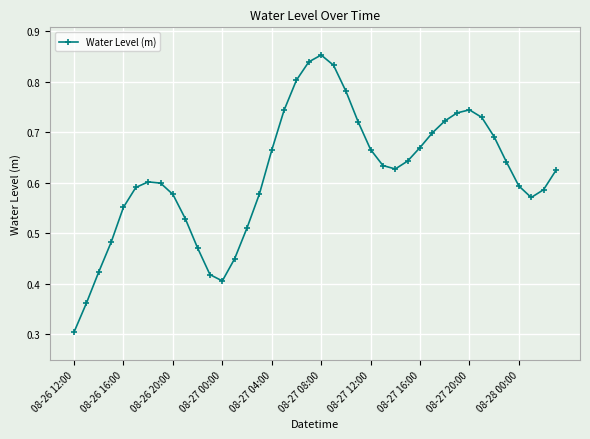

What is the sum of all values?

24.7